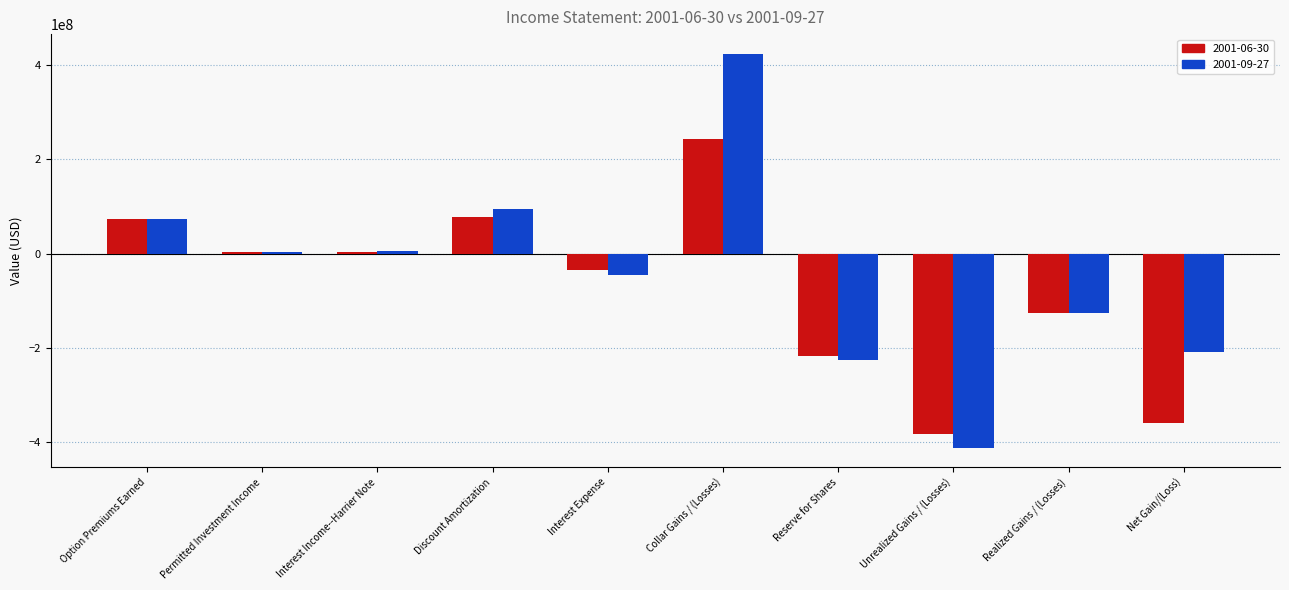

What are all the series names shown in the legend?

2001-06-30, 2001-09-27